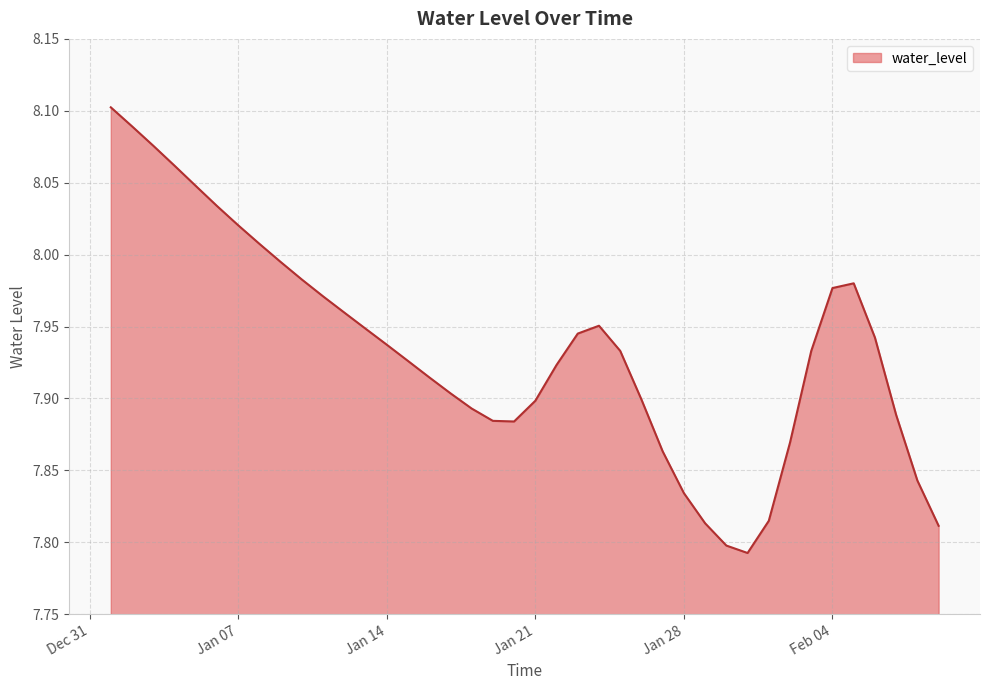

What is the difference between the maximum and minimum values?

0.3